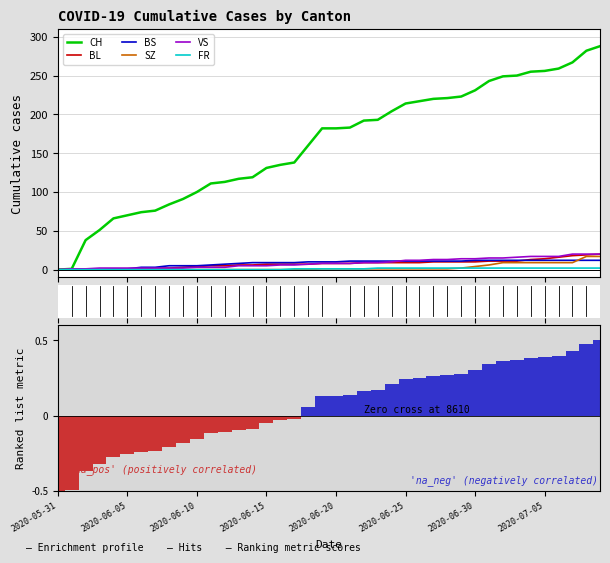

What is the highest value of the CH series?

288